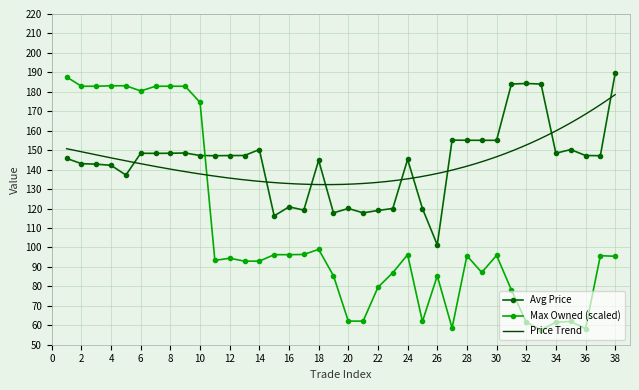

Which series ends up on top after the final intersection of Max Owned (scaled) and Avg Price?

Avg Price